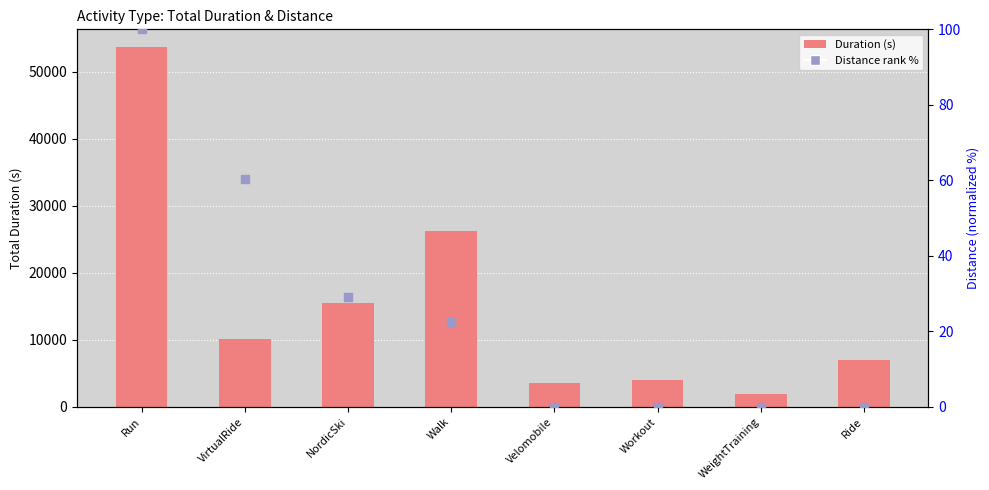

Which series has the largest total across all categories?

Duration (s)